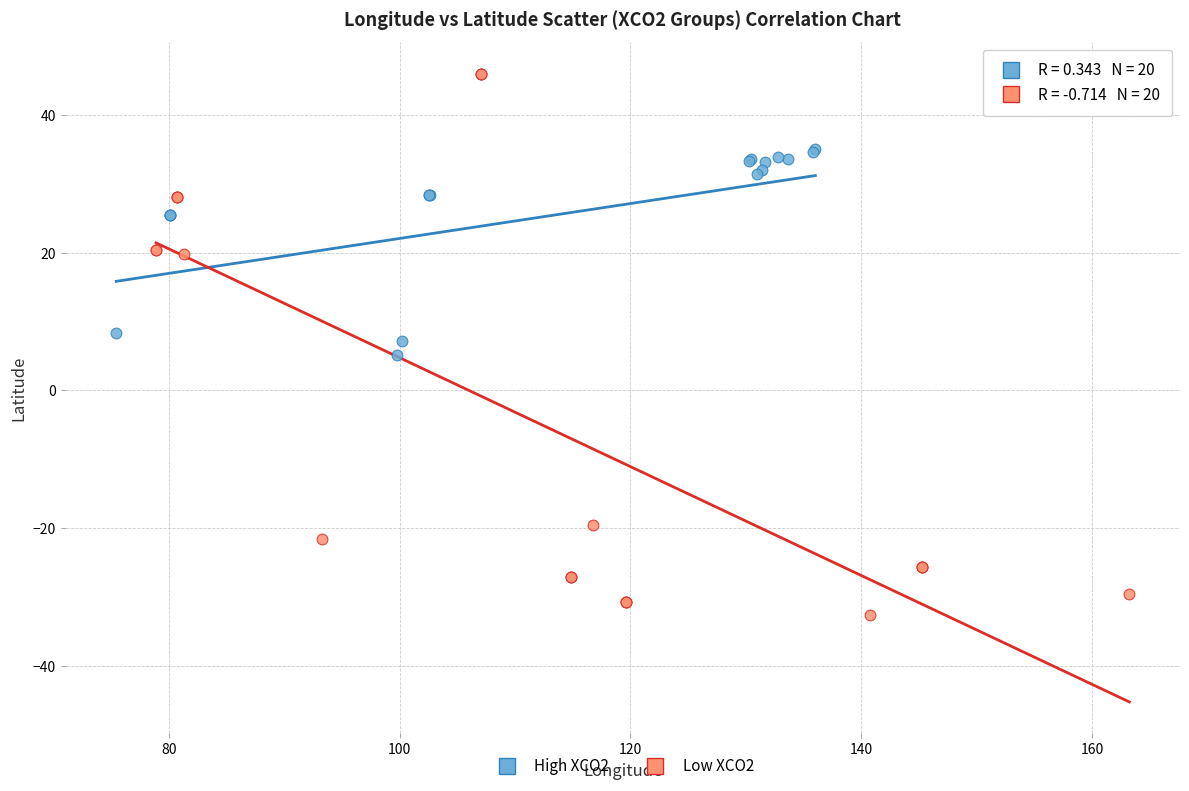

Which series has the largest Y range (max minus min)?

Low XCO2